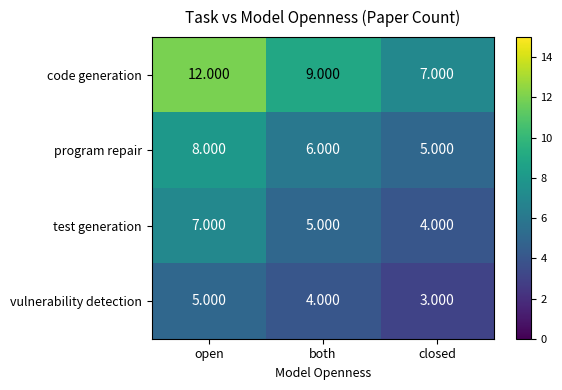

Which category has the highest value in the program repair series?

open